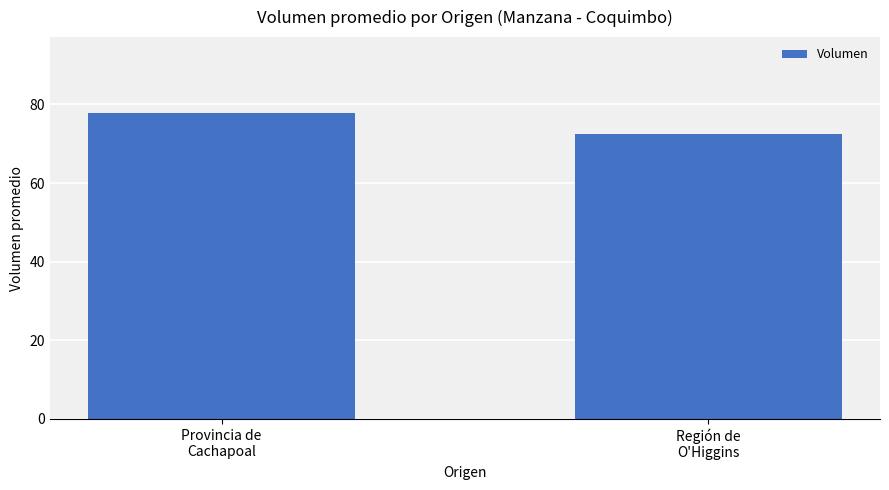

True or false: the data shows 119.6 at Región de
O'Higgins.

False